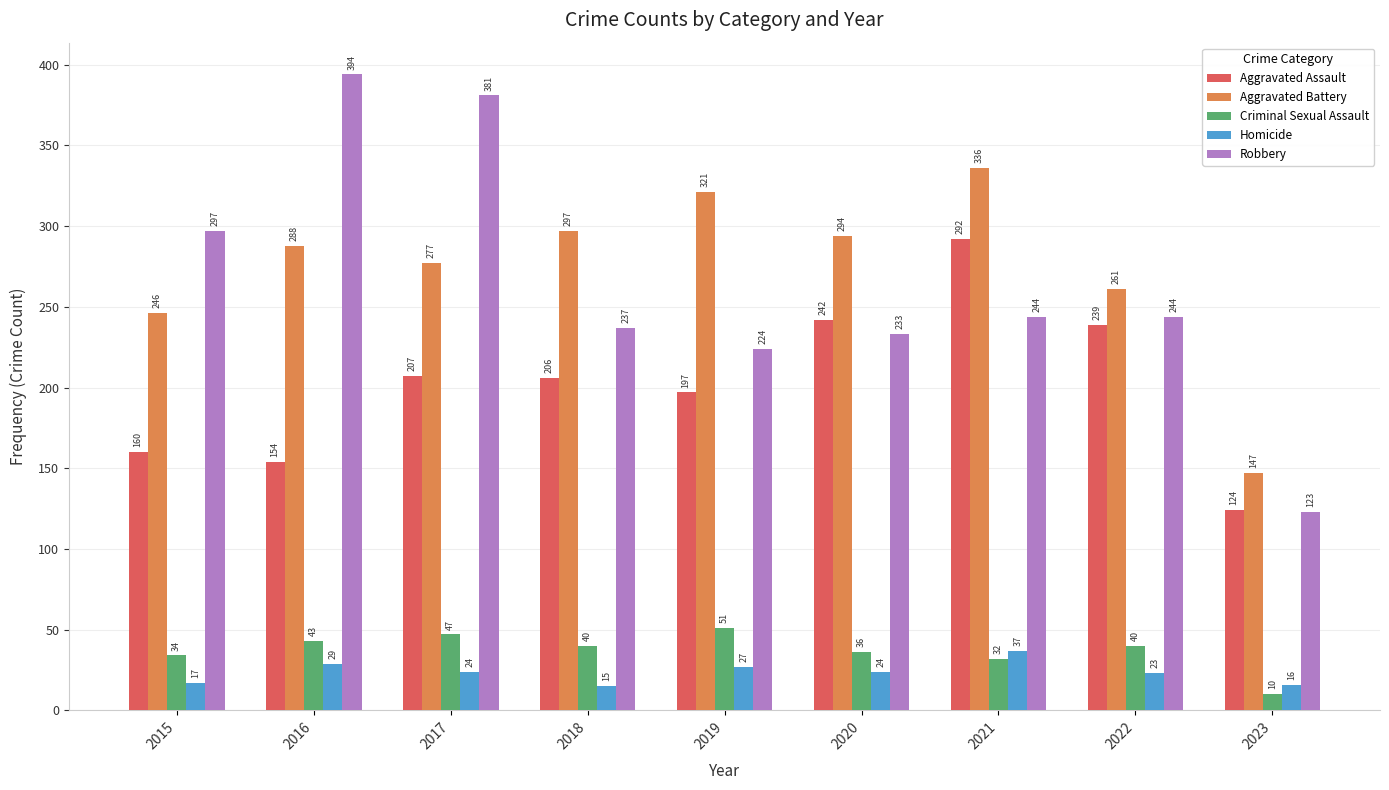

What is the sum of all Criminal Sexual Assault values?

333